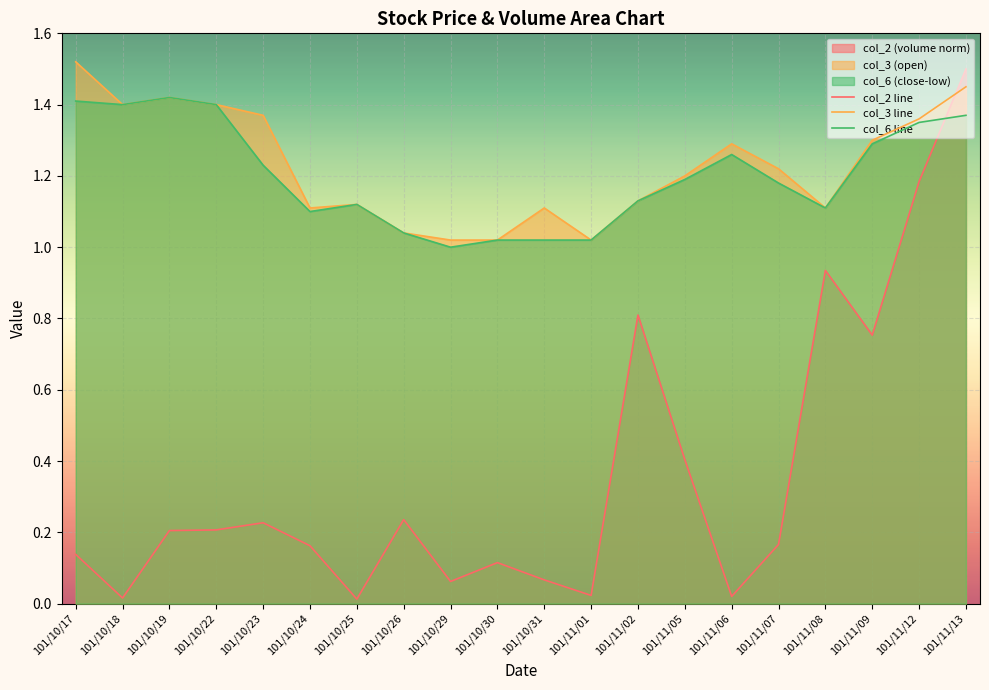

Where is the first local maximum for col_3 line?

101/10/19